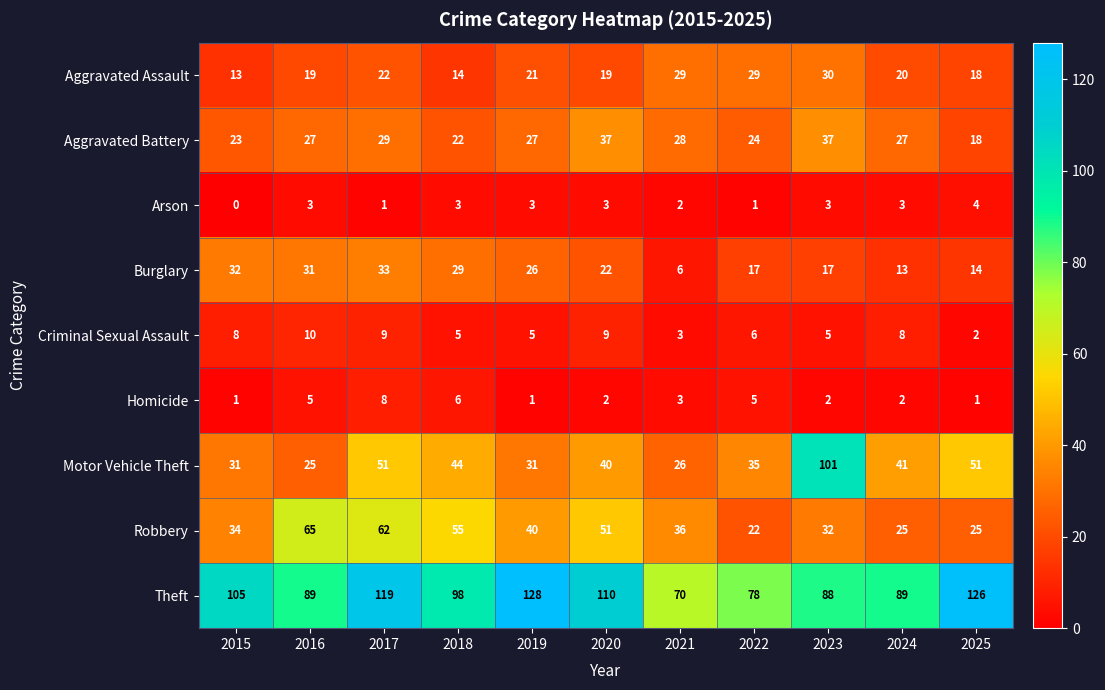

Is it true that Arson equals 5 at 2019?

False